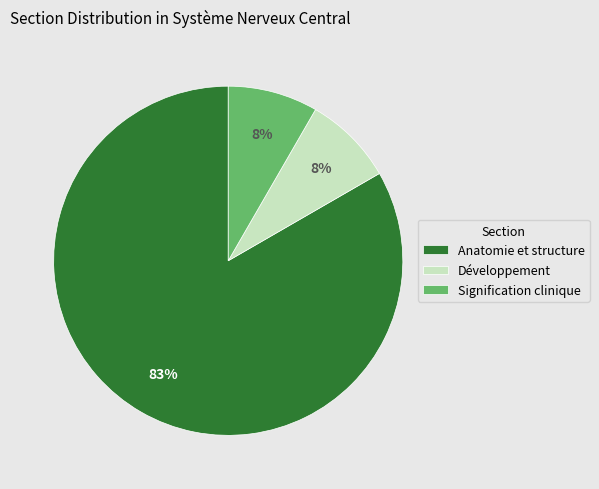

Does Anatomie et structure represent more than half of the total?

Yes